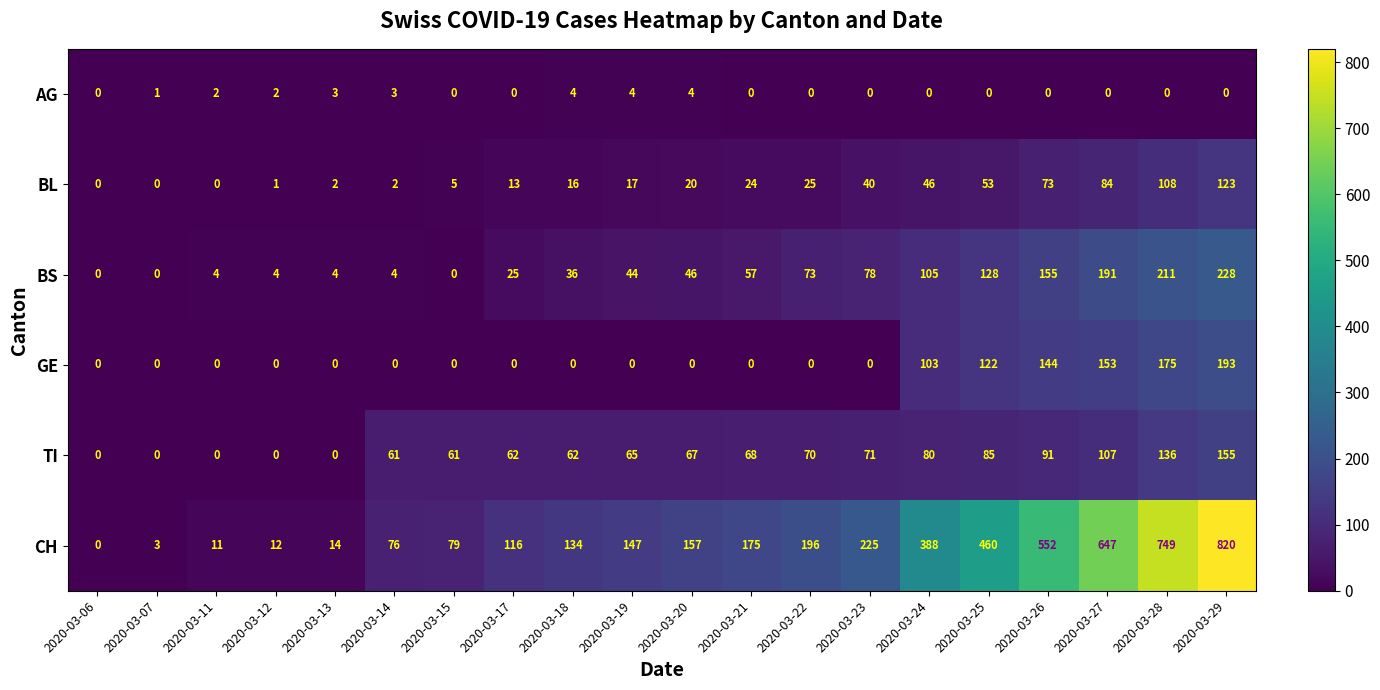

The value of AG at 2020-03-23 is -2. True or false?

False